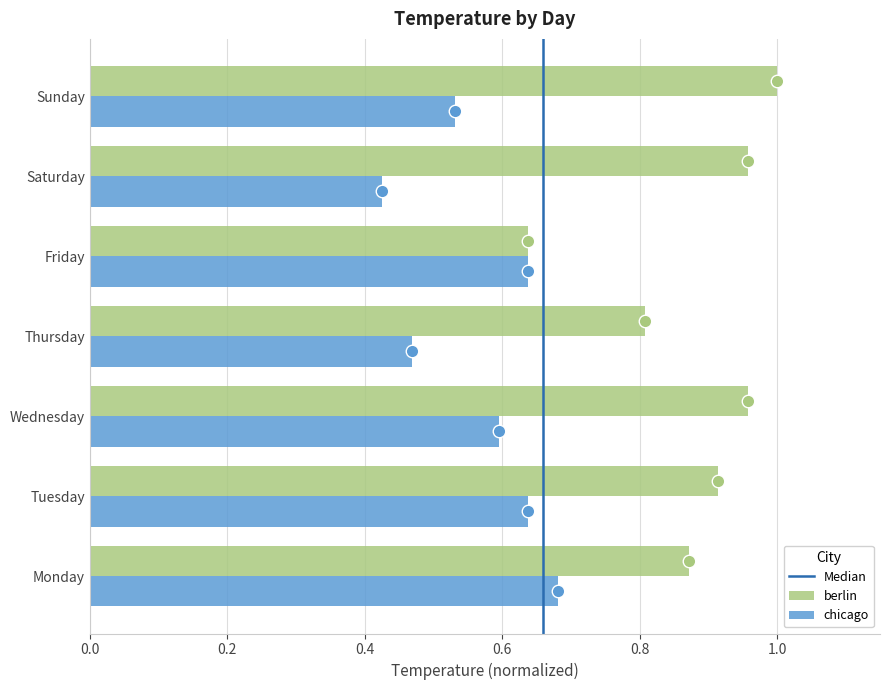

Which category has the highest value in the chicago series?

Monday